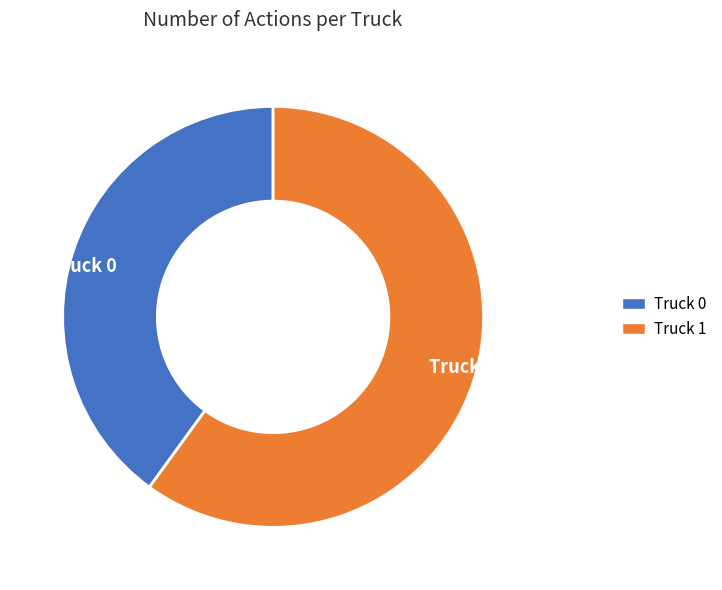

Does any single category account for the majority?

Yes